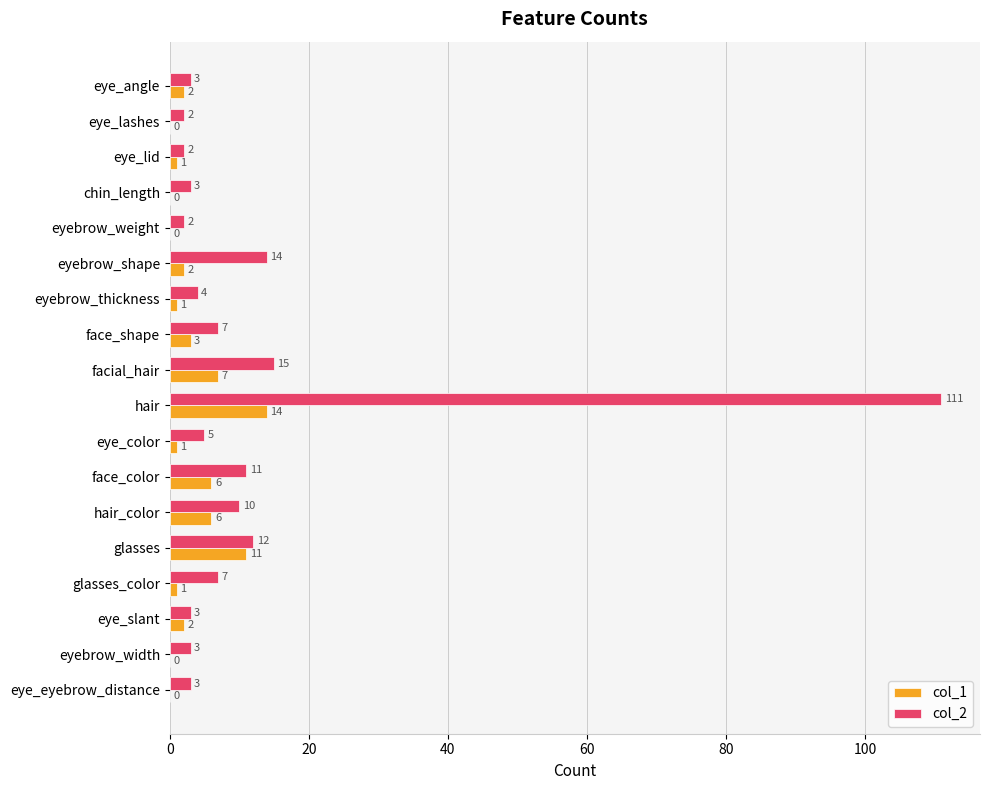

What is the maximum value for col_2?

111